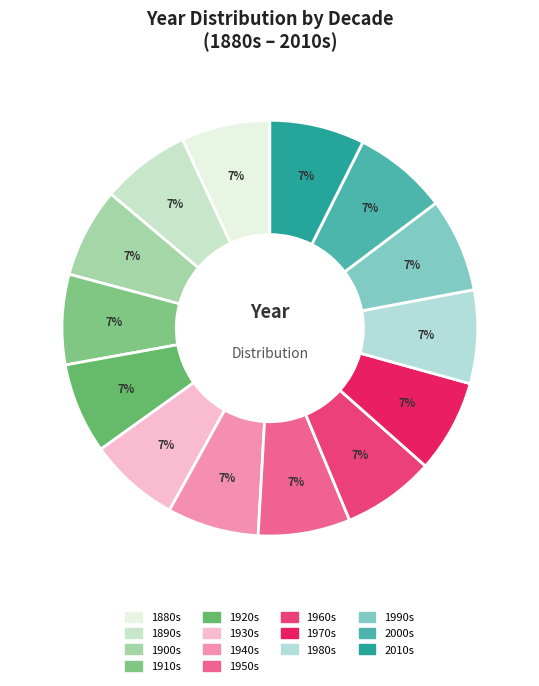

How many slices are in this pie chart?

14